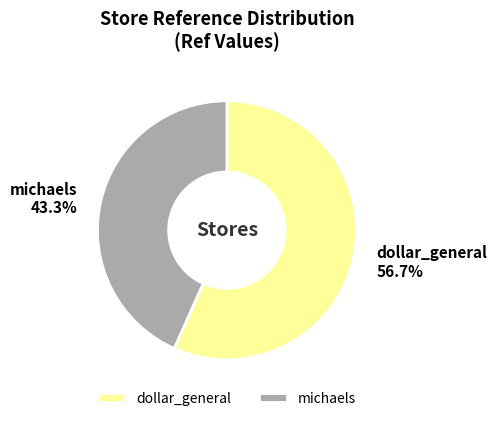

How many segments does this pie chart have?

2